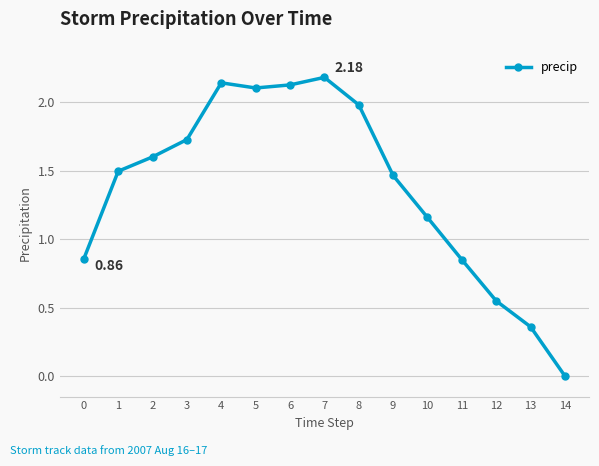

What is the difference between the maximum and second lowest values?

1.8